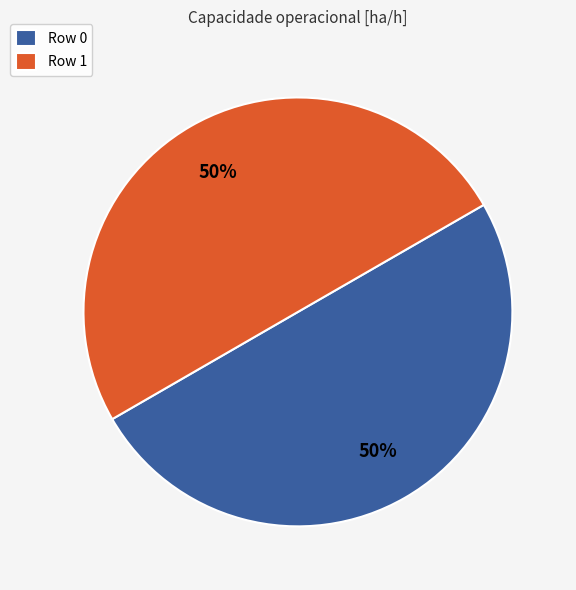

To the nearest percent, what is the average slice percentage?

50%